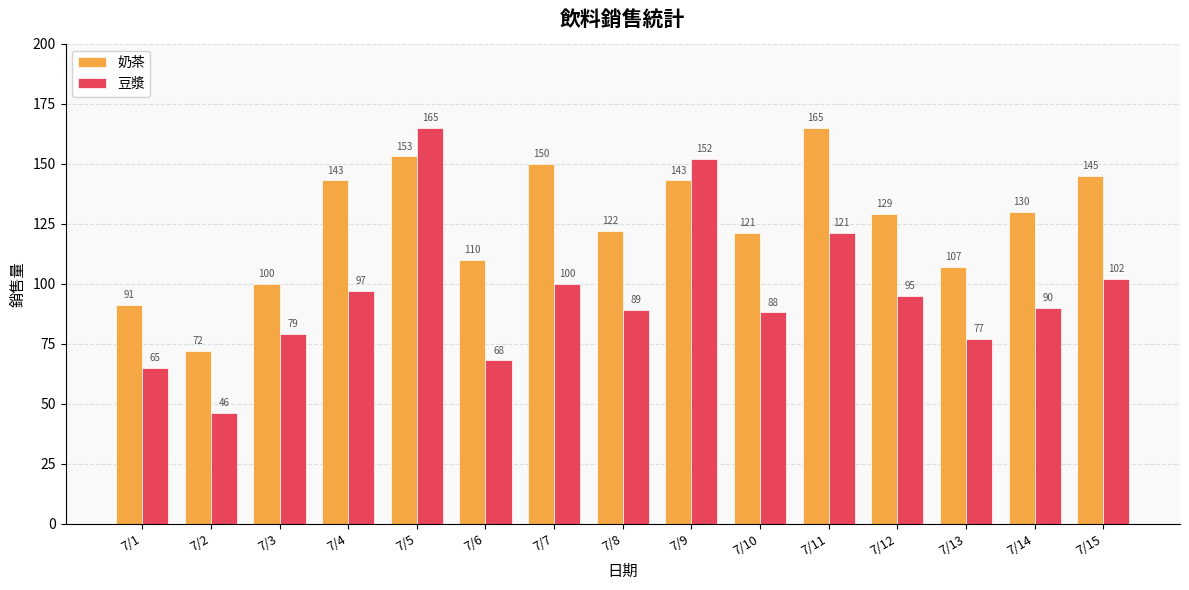

How many groups of bars are there?

15